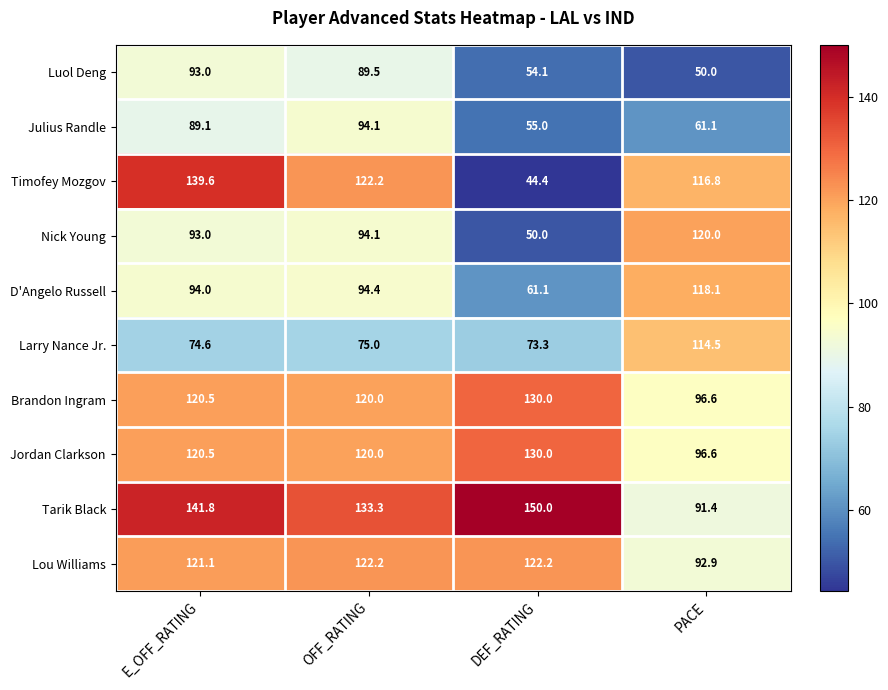

List the labels in order of Jordan Clarkson value, largest first.

DEF_RATING, E_OFF_RATING, OFF_RATING, PACE